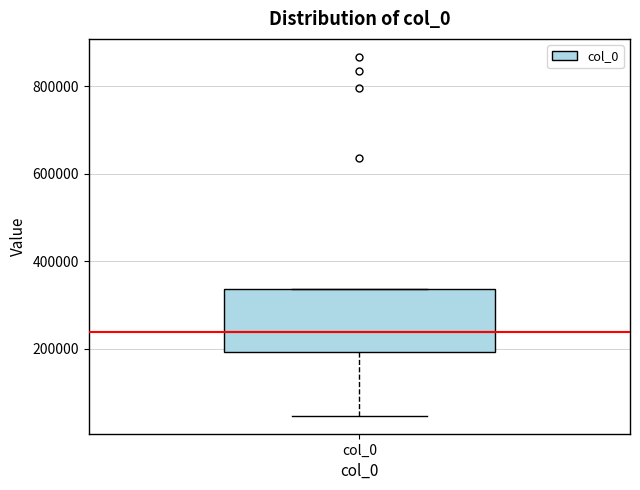

Read this box plot against the y-axis: the position of the median line, the range covered by the box, and the ends of both whiskers. The values are not printed on the chart, so give them approximately, as read against the axis.

median 240000, box 200000 to 340000, whiskers 40000 to 340000